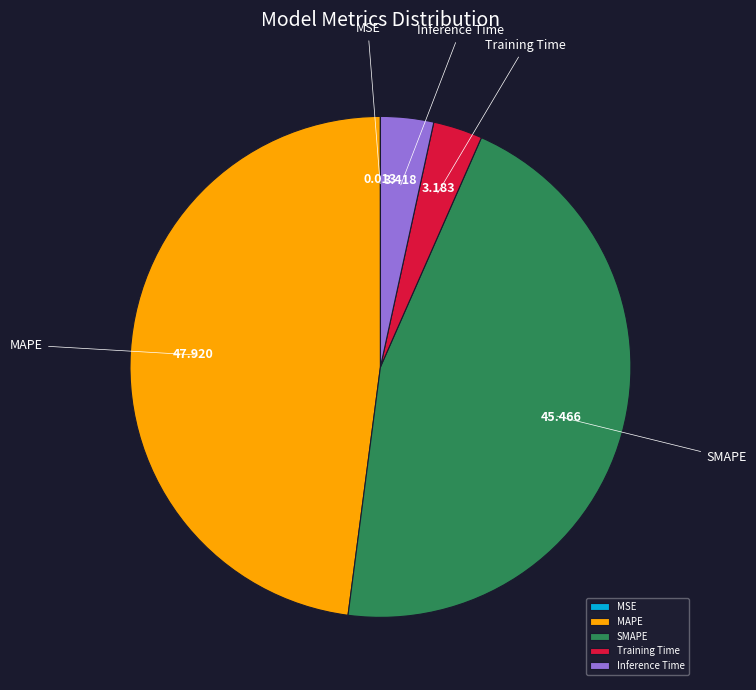

Which has a higher value, MAPE or Inference Time?

MAPE